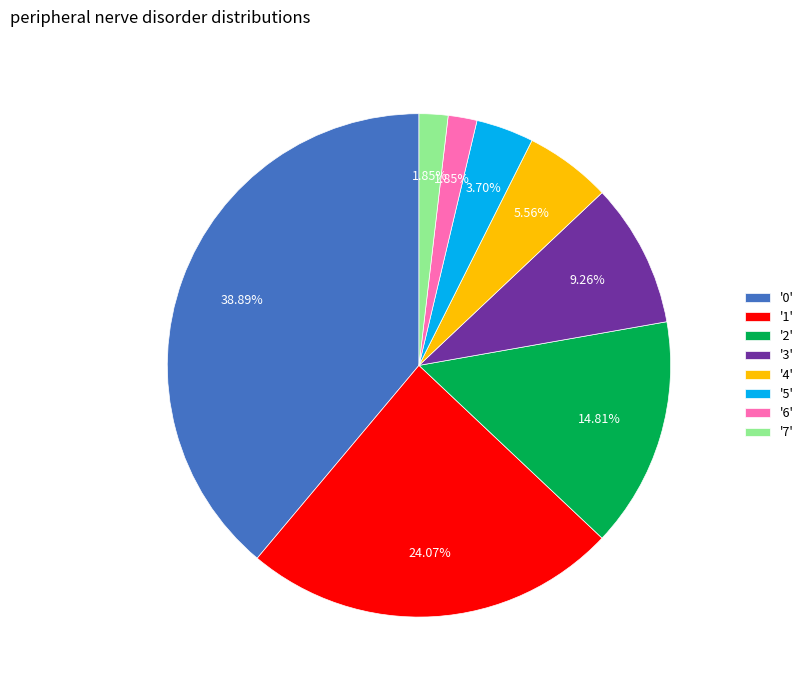

Between '1' and '4', which is larger?

'1'